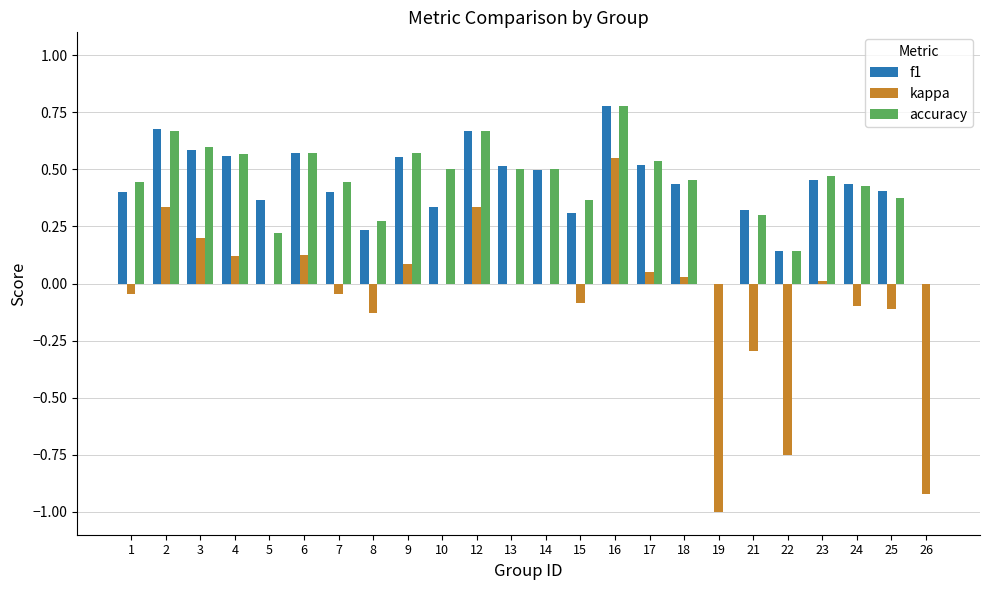

How many distinct data groups are displayed?

3